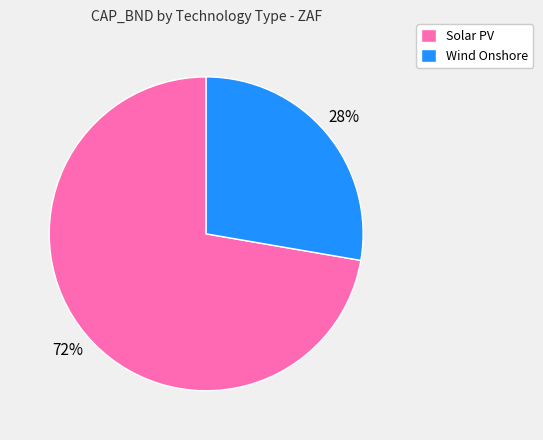

The Solar PV slice represents 72% of the pie. True or false?

True